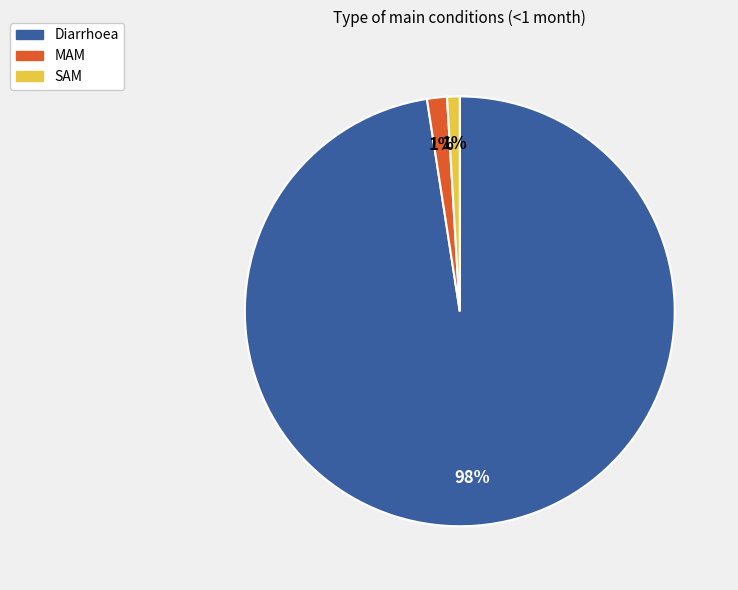

What is the largest slice in the pie chart?

Diarrhoea